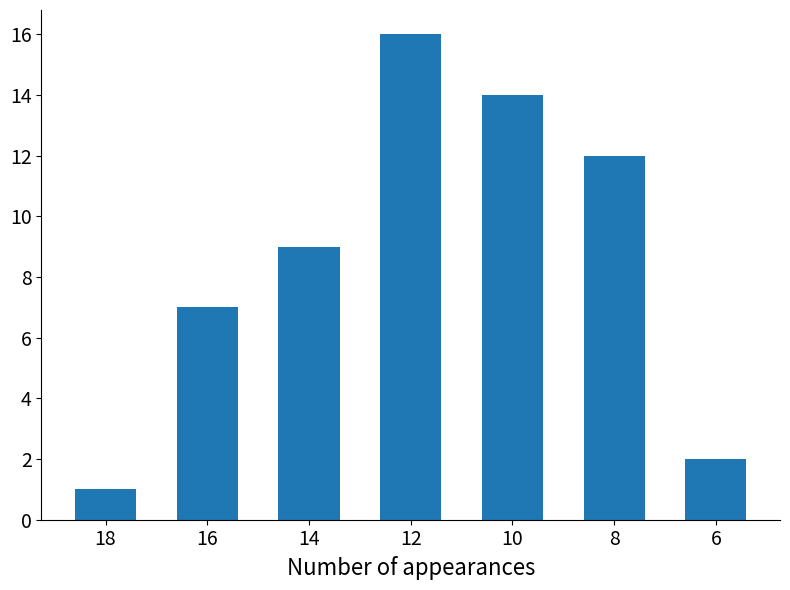

Reading left to right, list all the values displayed in this chart.

1	7	9	16	14	12	2